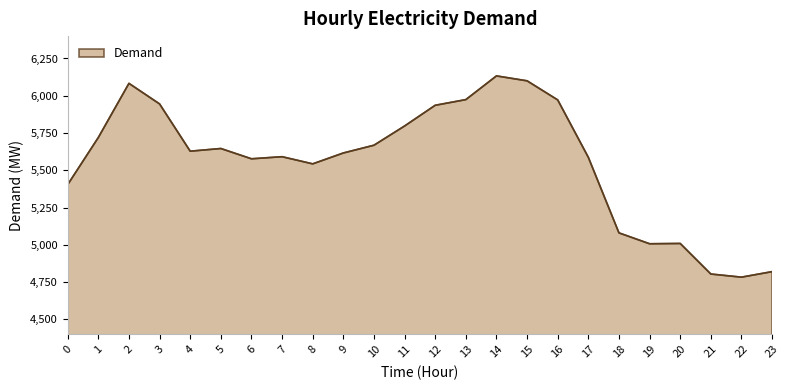

Approximately how many times larger is the value at 6 compared to 1?

1.0